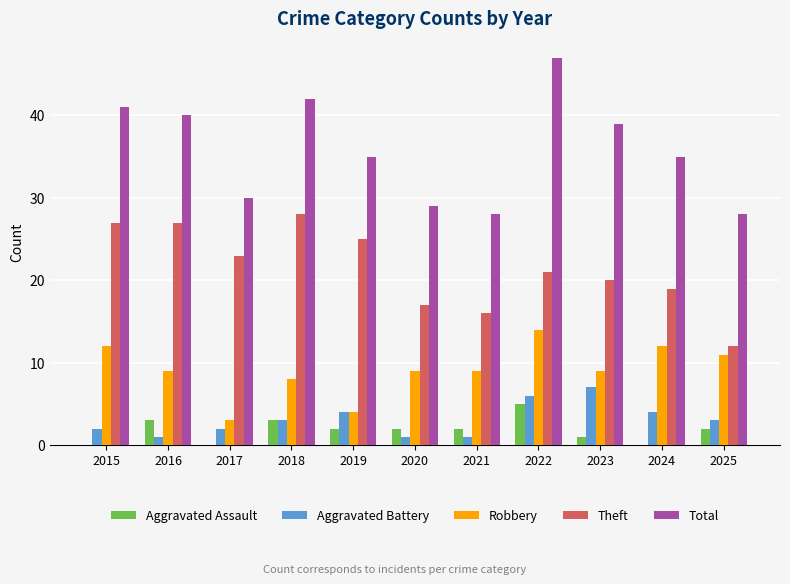

At which category is the sum across all series the highest?

2022